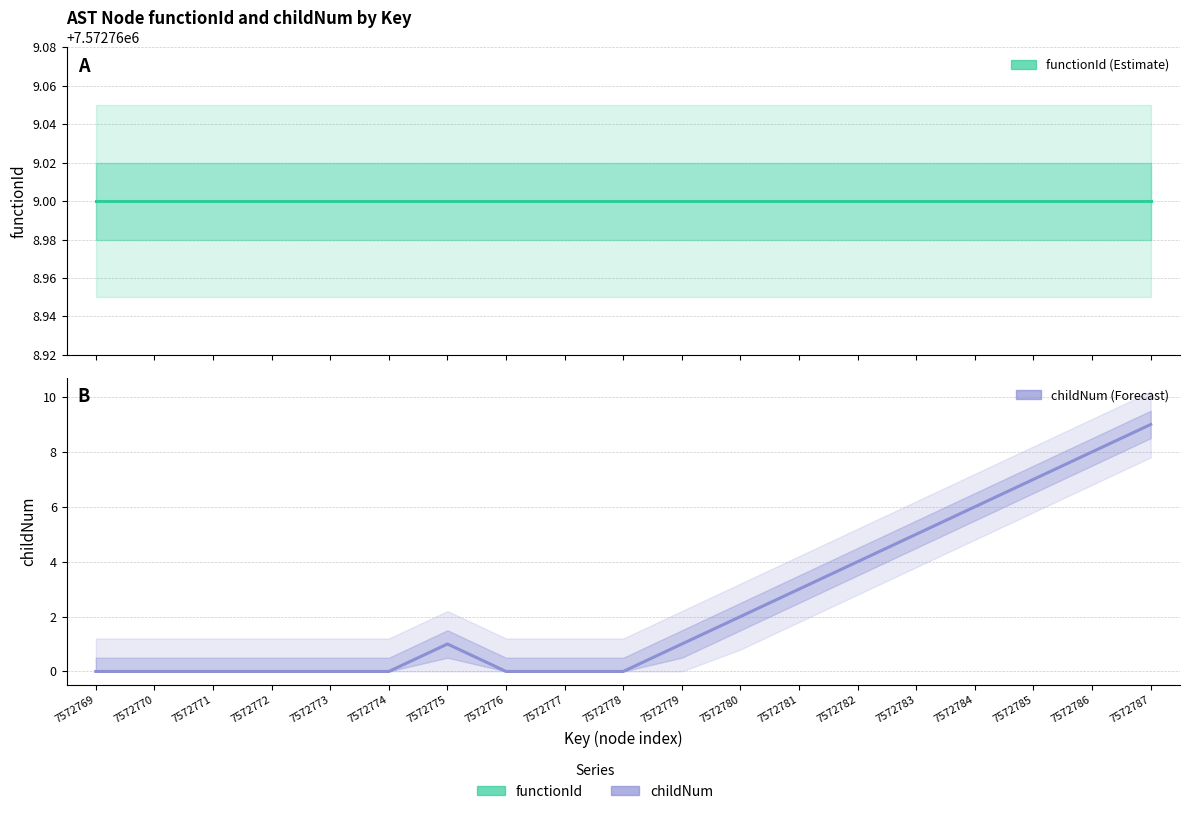

What is the value of the functionId point at the 2nd from the left?

7572769